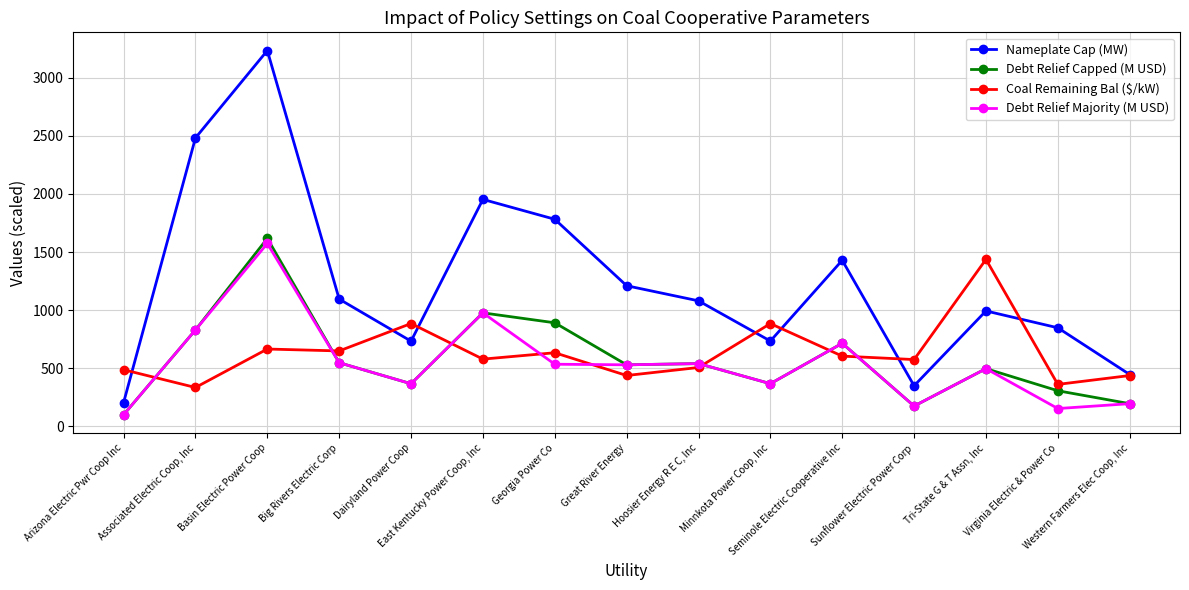

True or false: Nameplate Cap (MW) and Debt Relief Majority (M USD) cross at least once.

False